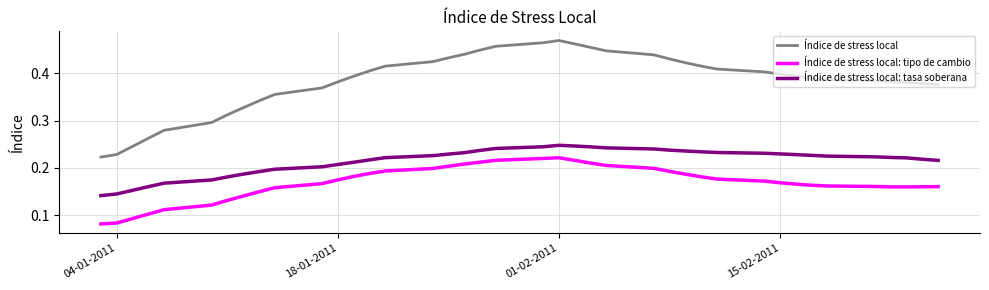

True or false: Índice de stress local and Índice de stress local: tipo de cambio cross at least once.

False